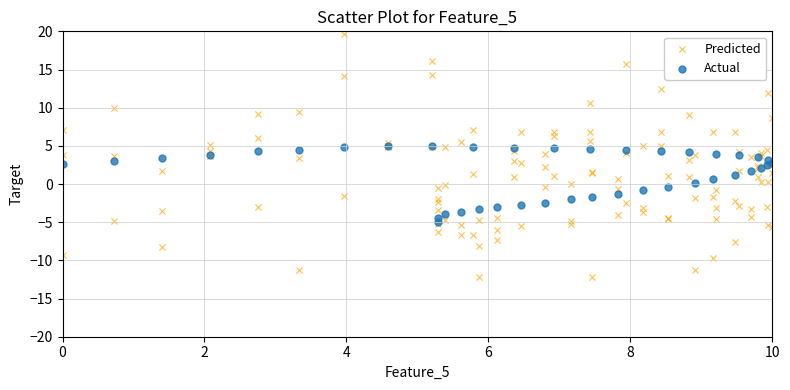

Which series contains the lowest Y value?

Predicted